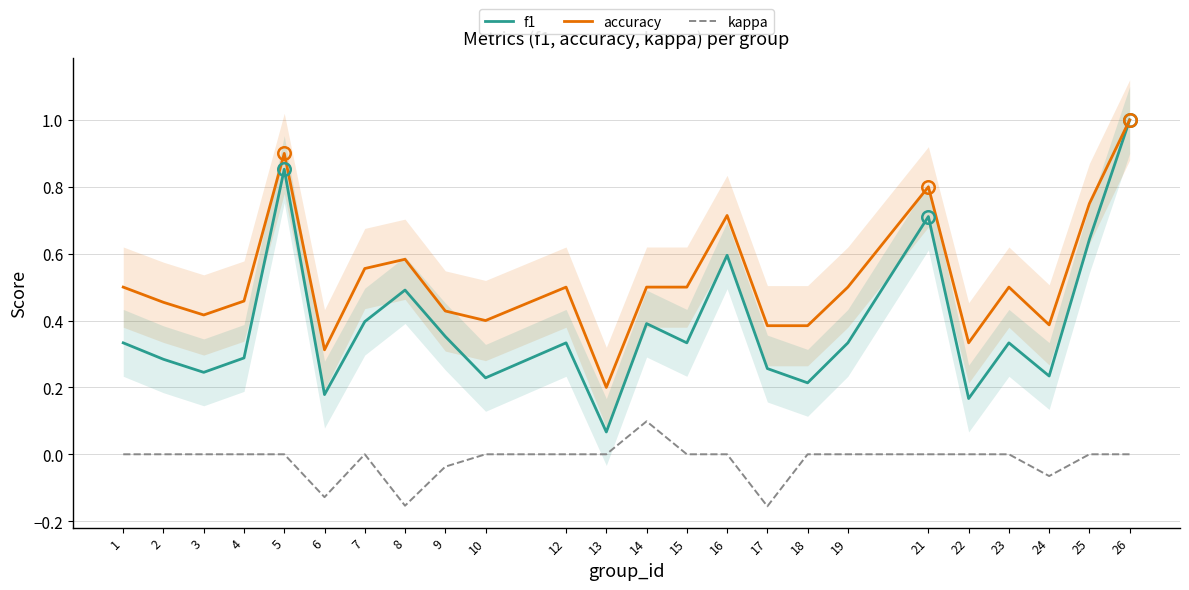

List the series in order of their peak value, lowest first.

kappa, f1, accuracy